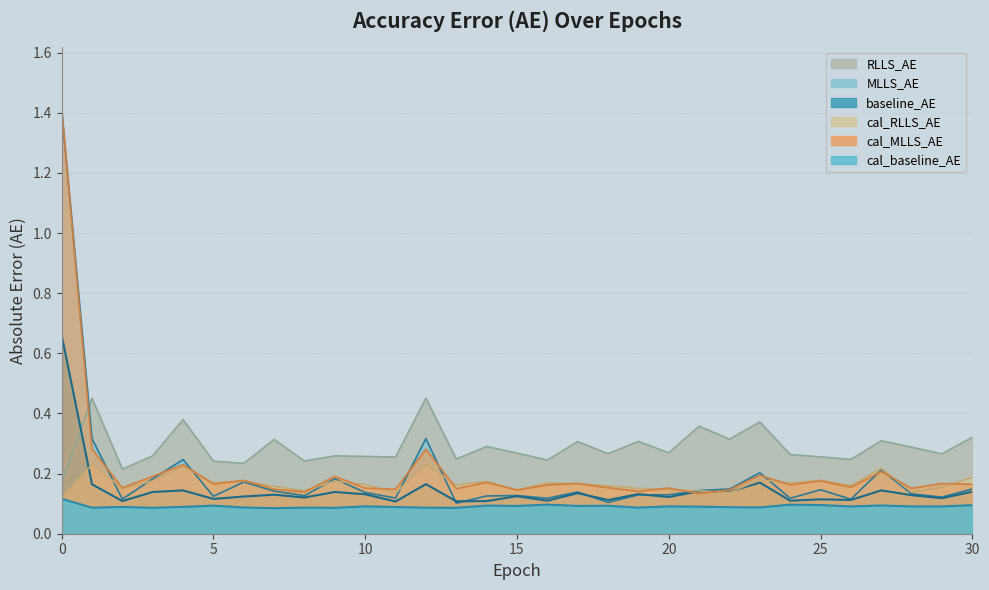

Where is the first local maximum for MLLS_AE?

4